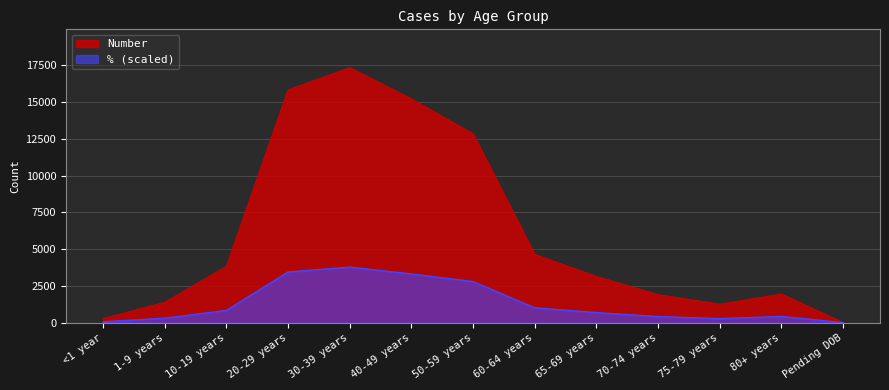

How many lines are shown in the chart?

2